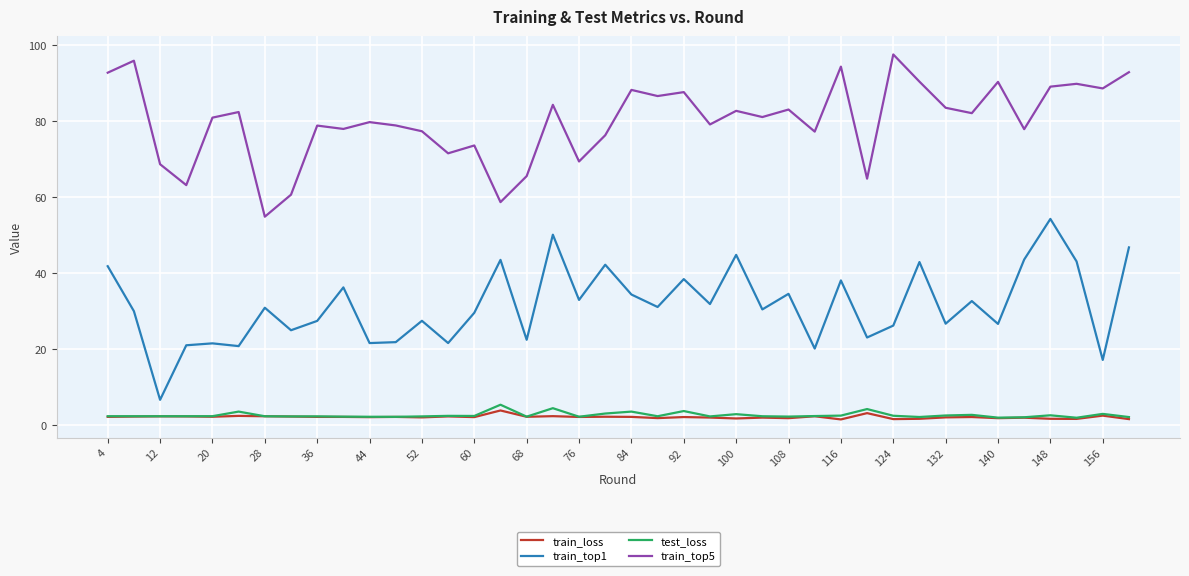

True or false: train_loss and train_top1 cross at least once.

False